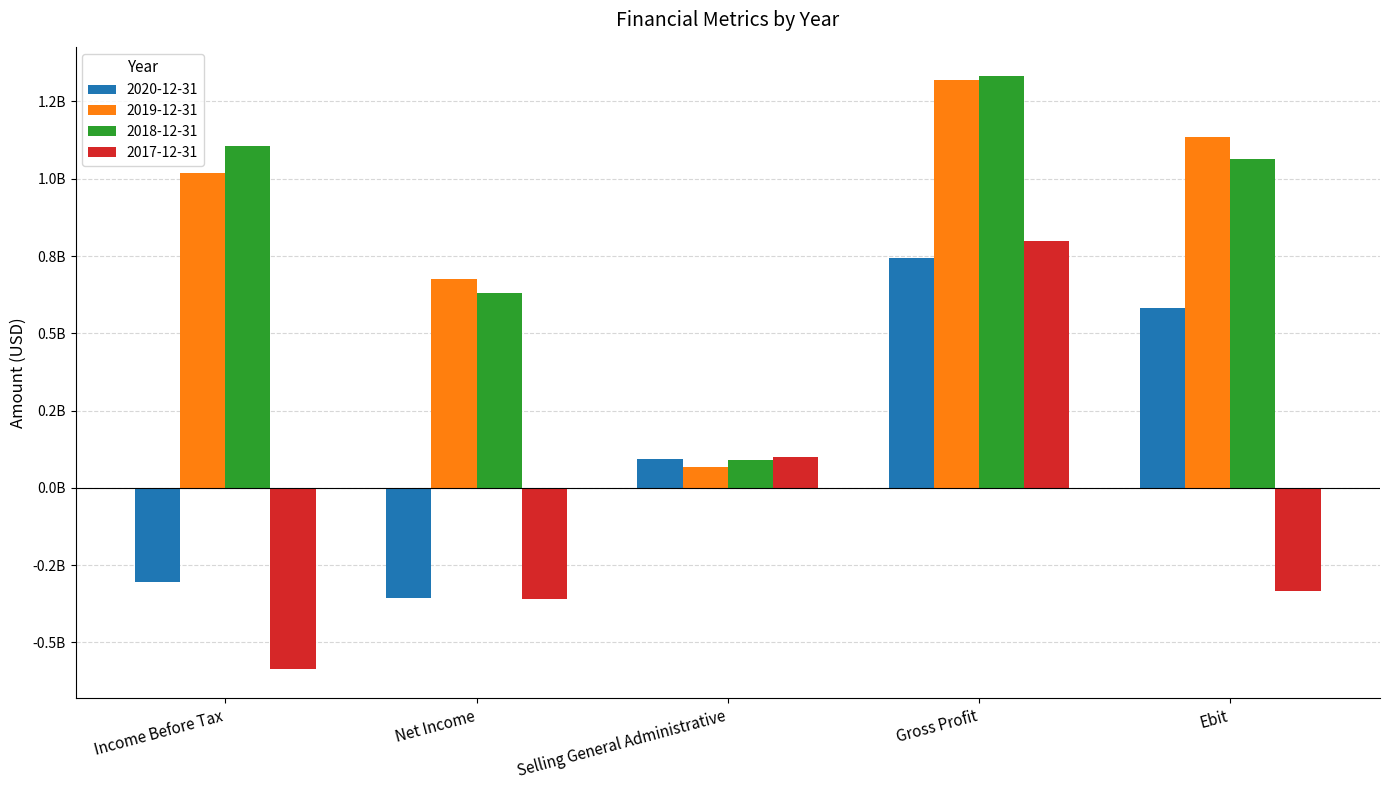

Does the chart contain stacked bars?

No